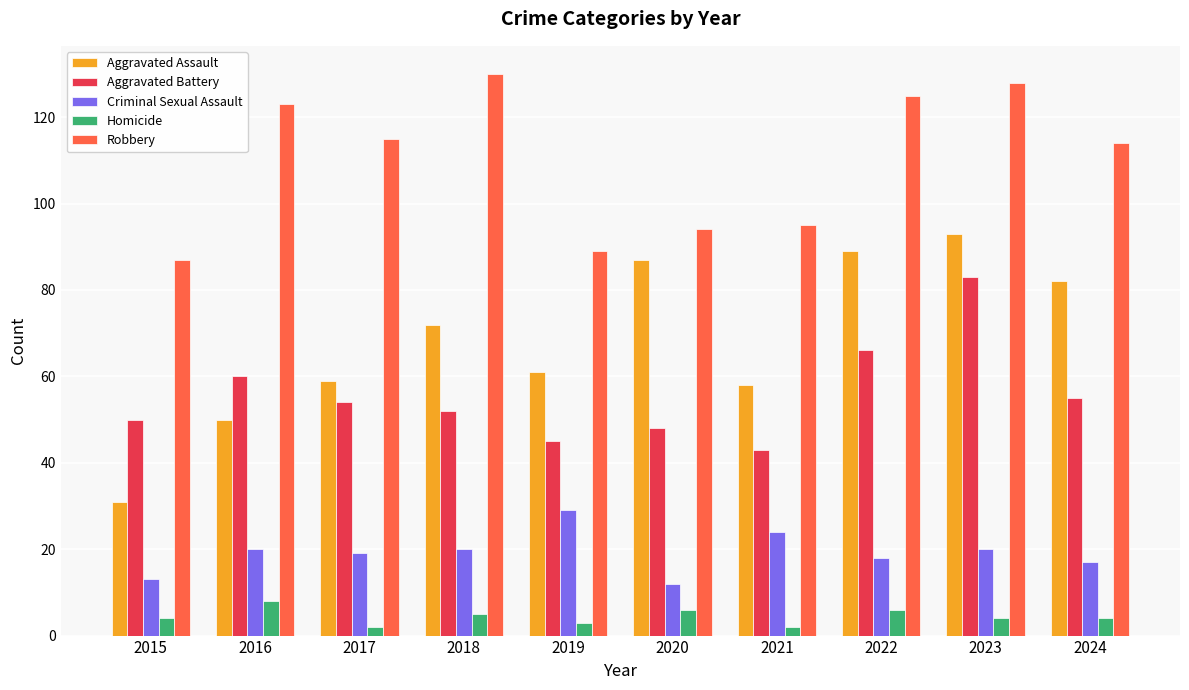

Which category has the lowest value in the Robbery series?

2015